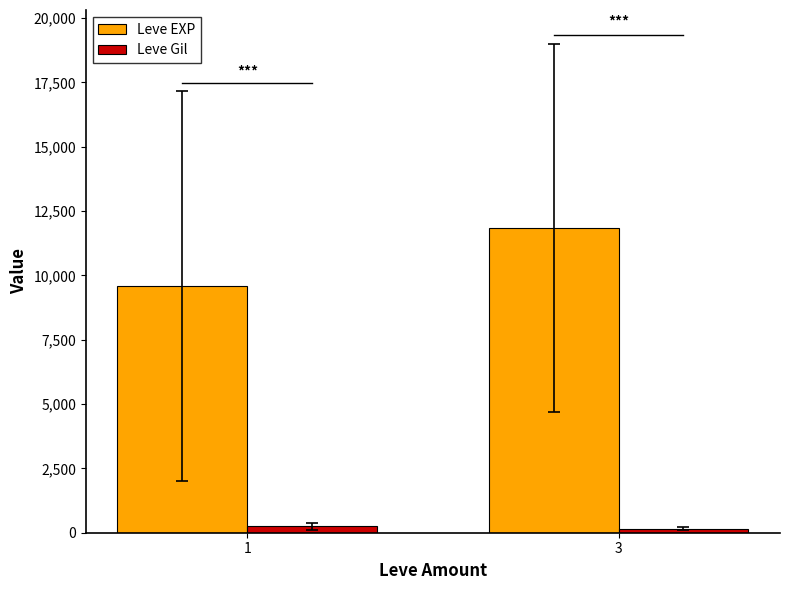

Which series has the widest spread of values?

Leve EXP